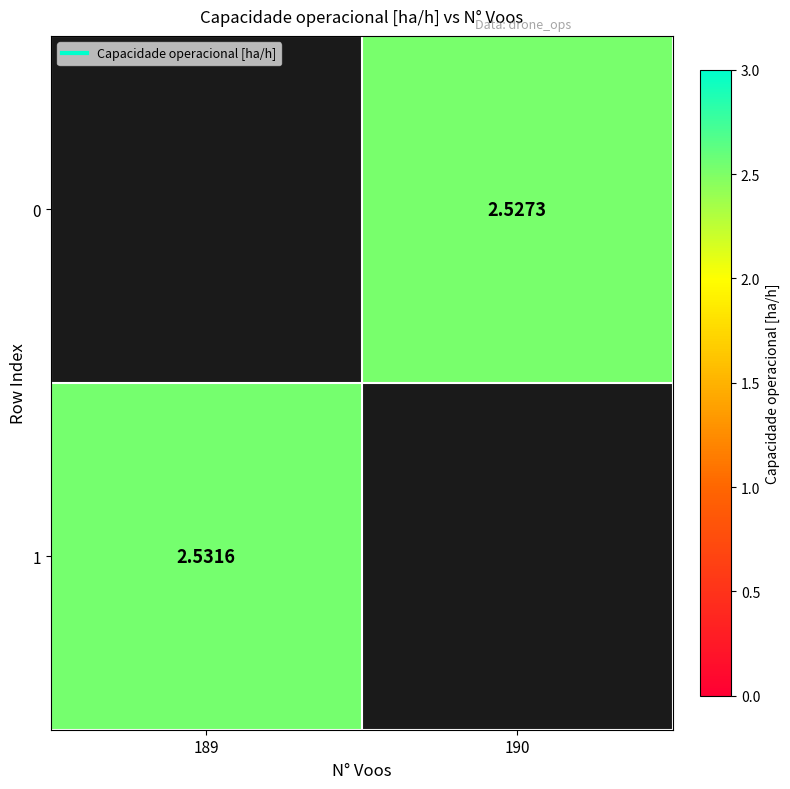

At which category does the chart reach its peak across all series?

189